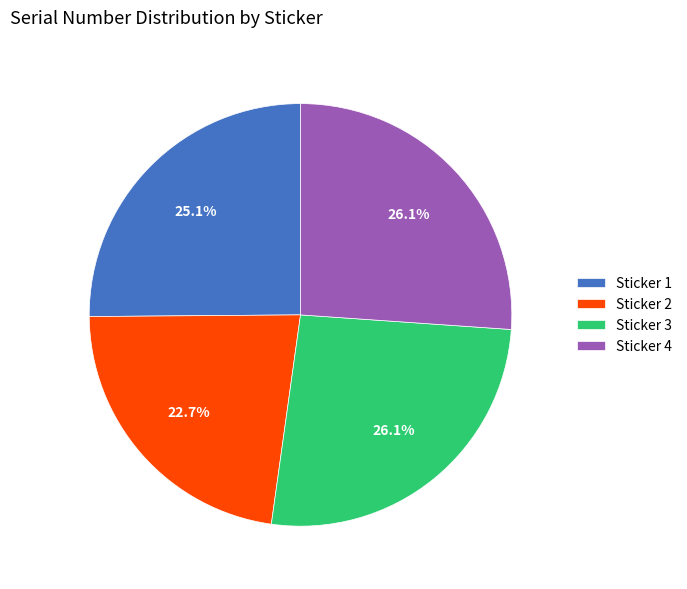

What percentage is NOT represented by Sticker 4?

73.9%